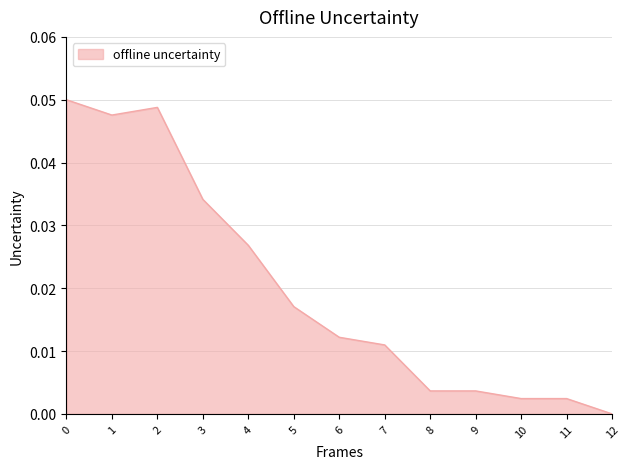

Is it true that the value at 11 is 0.0?

True